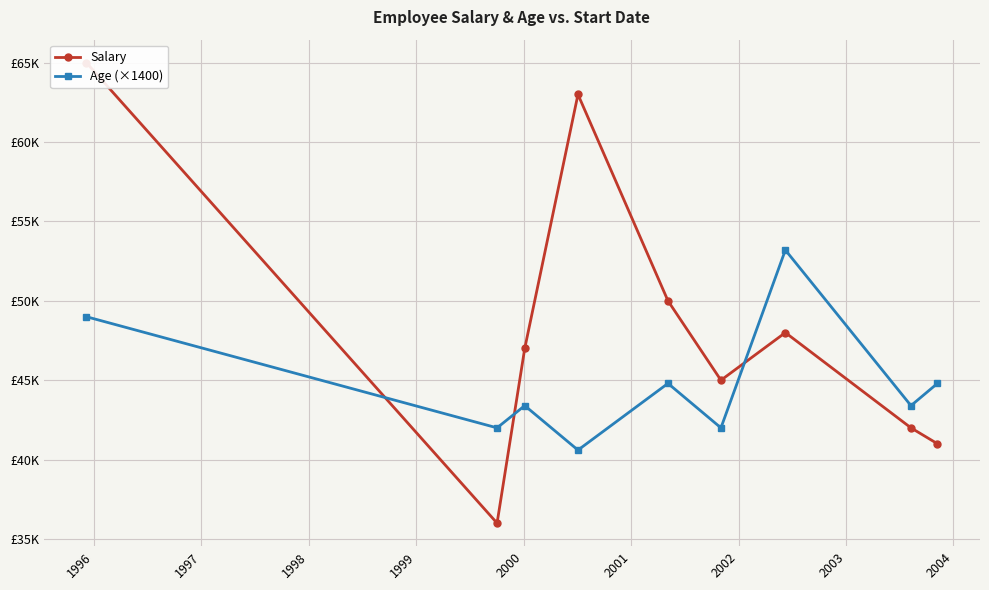

What is the value of the Salary point at the 3rd from the left?

47000